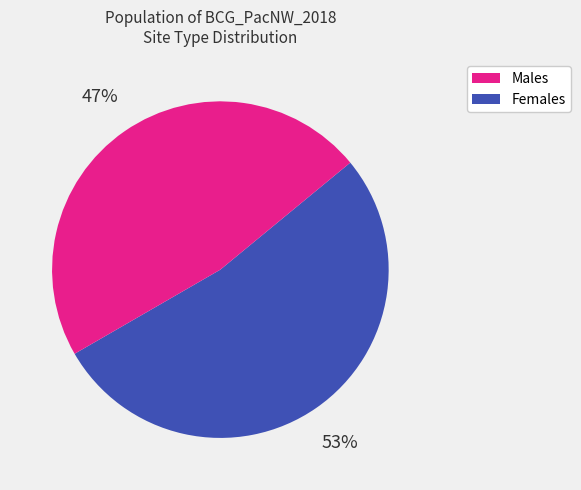

Does any single category account for the majority?

Yes